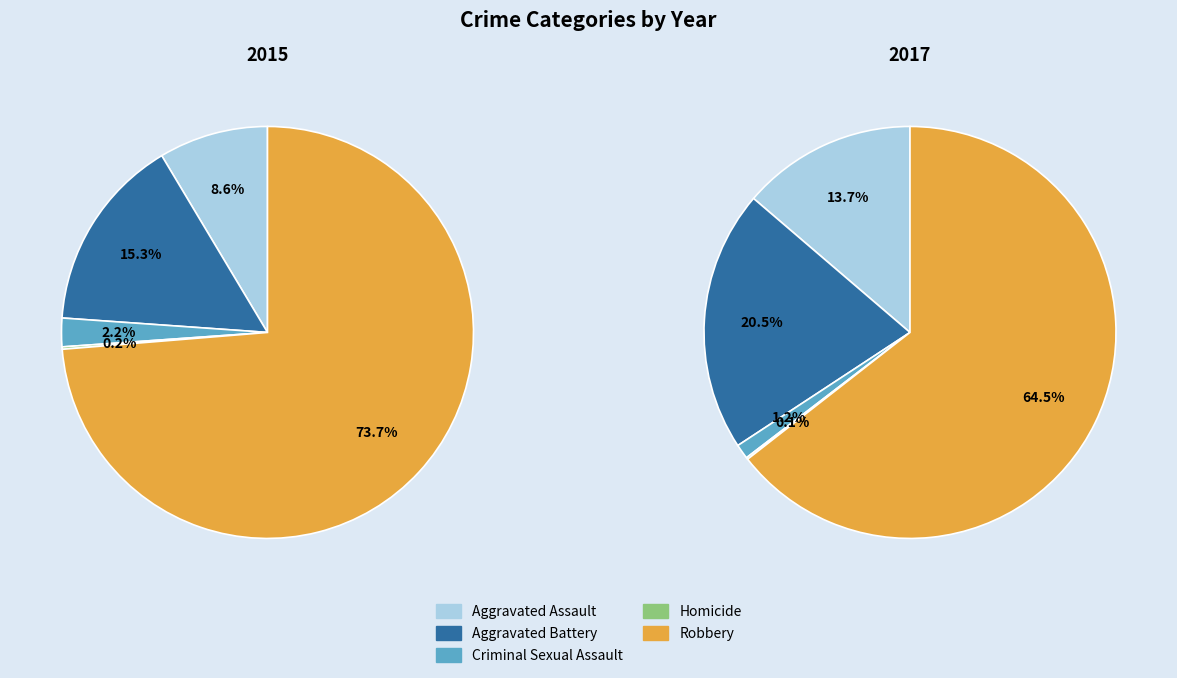

Is it true that Robbery is 53% of the pie?

False